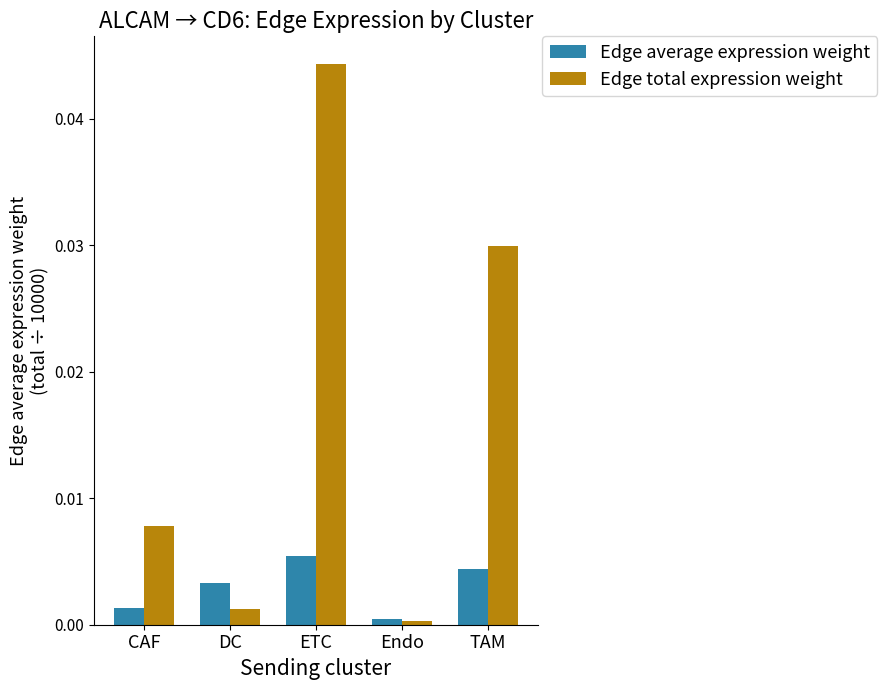

List the series in order of their overall mean, highest first.

Edge total expression weight, Edge average expression weight